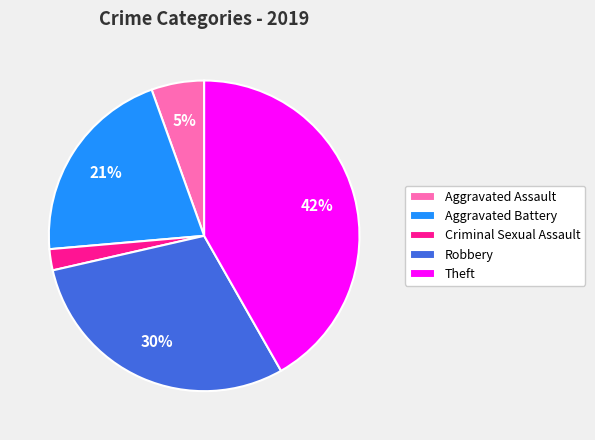

What is the largest slice in the pie chart?

Theft